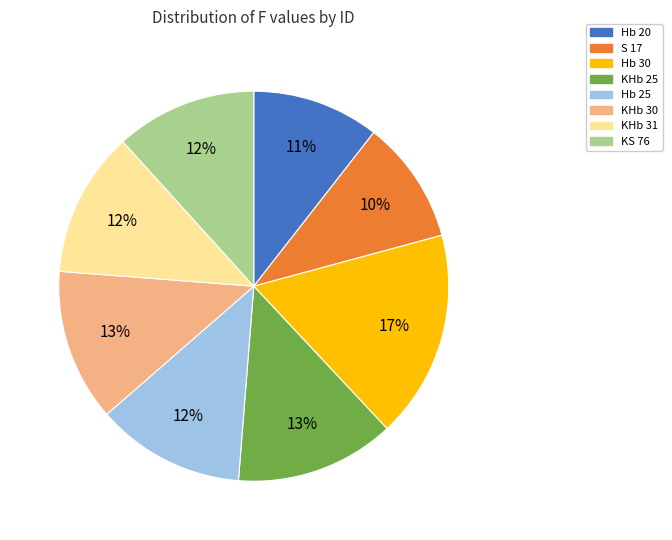

Is S 17 the majority of the pie?

No